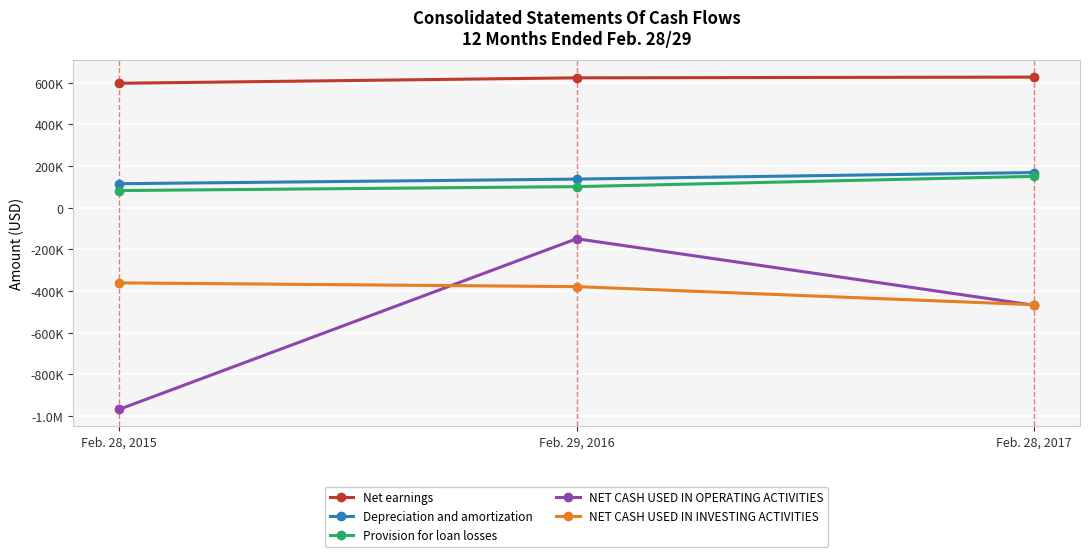

The Depreciation and amortization series shows 40096 at Feb. 29, 2016. True or false?

False